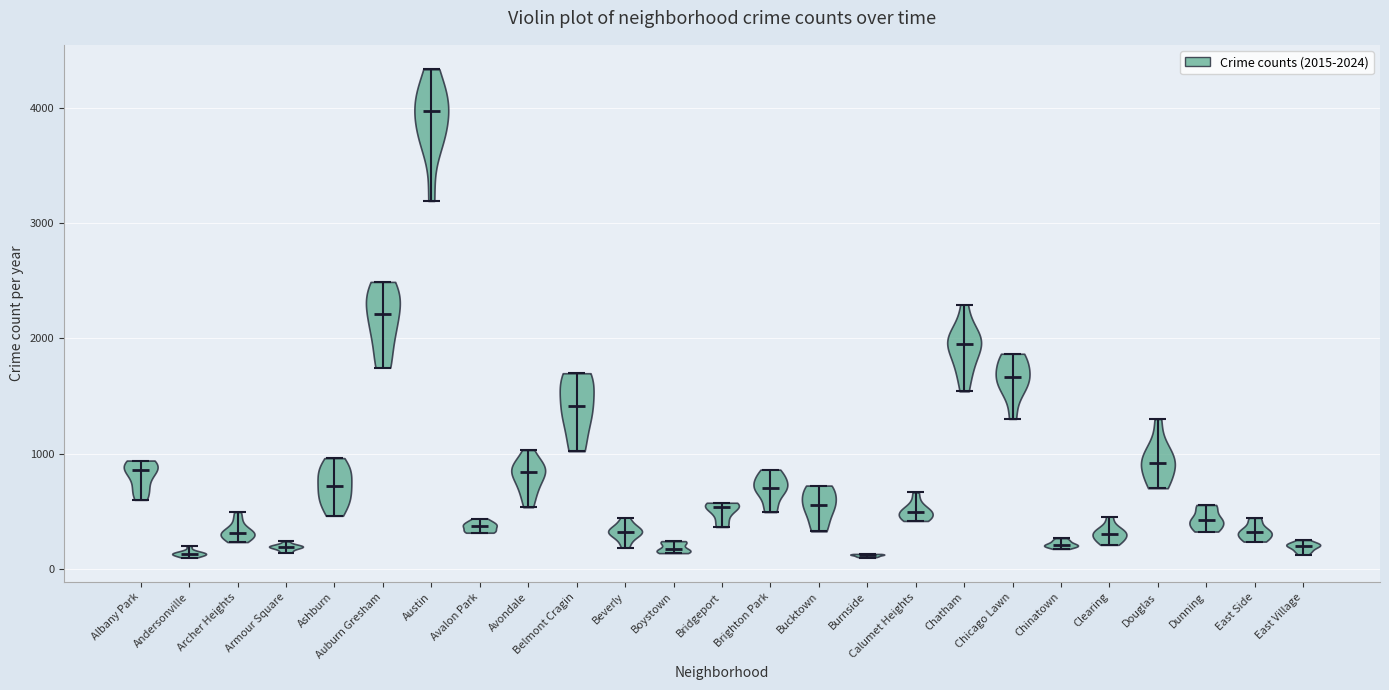

Which violin has the highest median line?

Austin